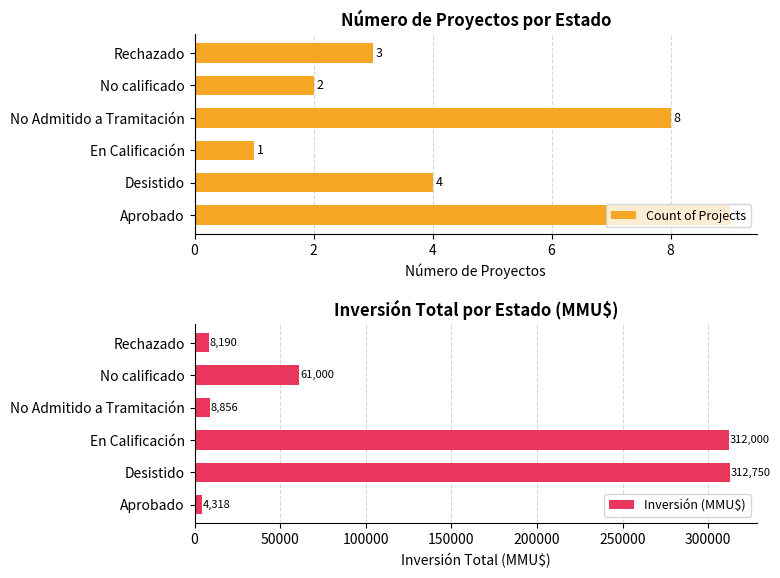

At how many categories does at least one series exceed 101939?

2